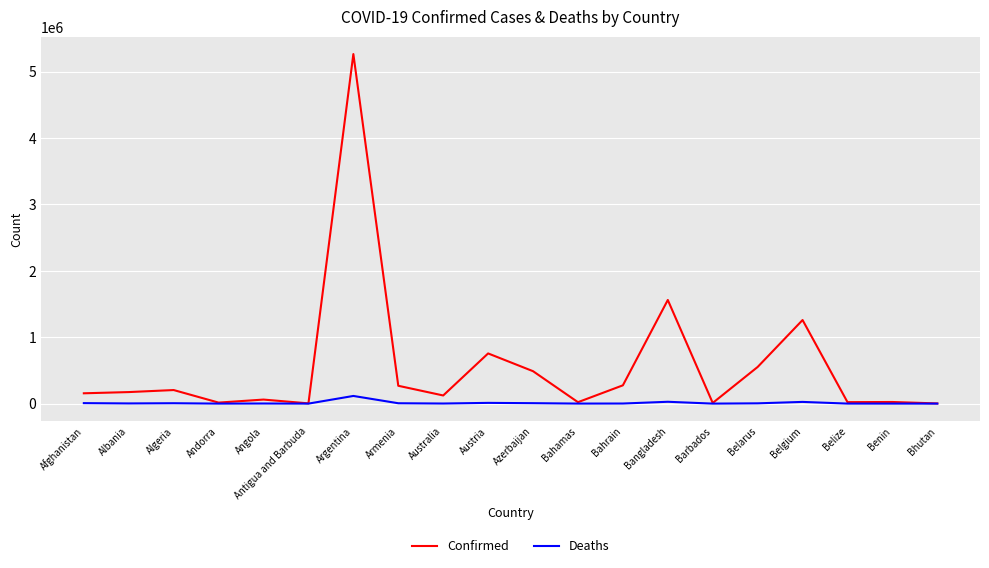

Between Azerbaijan and Bahrain, which series saw the biggest shift?

Confirmed